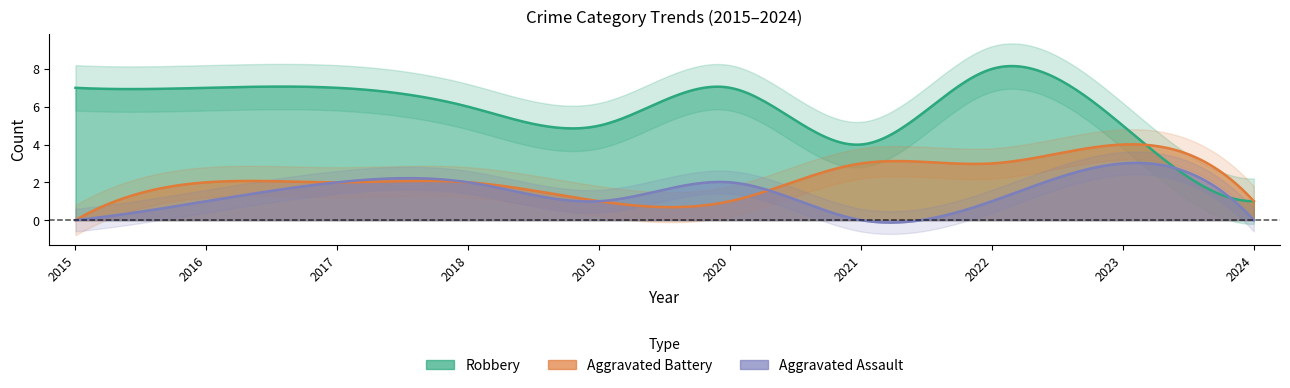

True or false: Robbery and Aggravated Battery intersect in this chart.

False